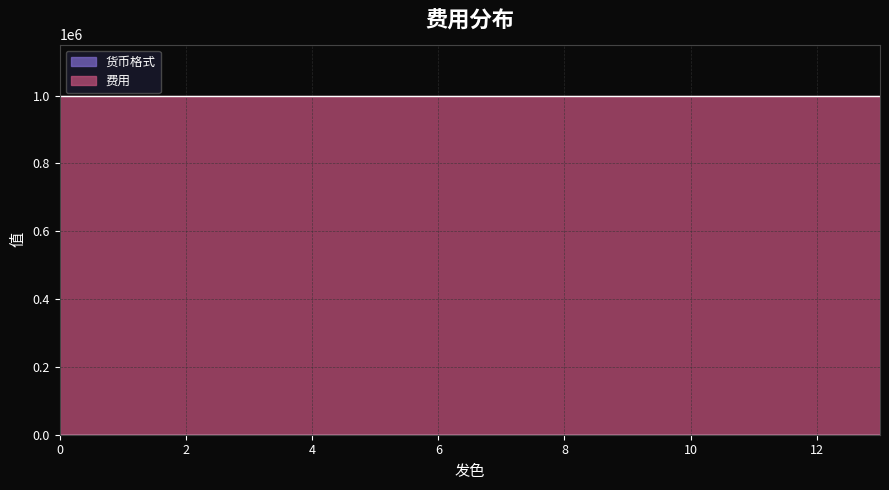

What is the total value across all series at 11?

1000000